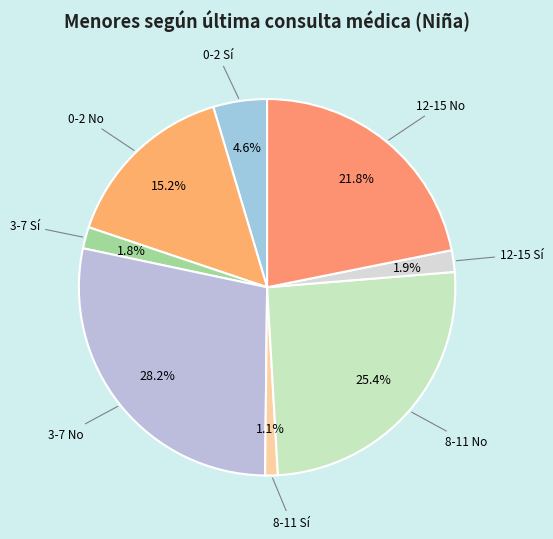

How many segments does this pie chart have?

8